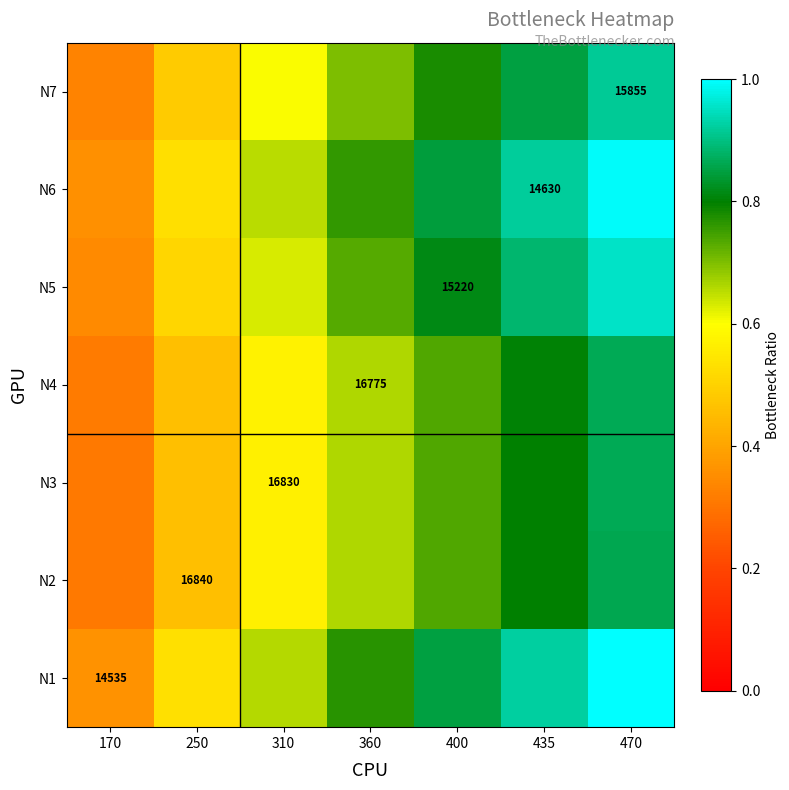

Which category has the highest value in the N5 series?

470